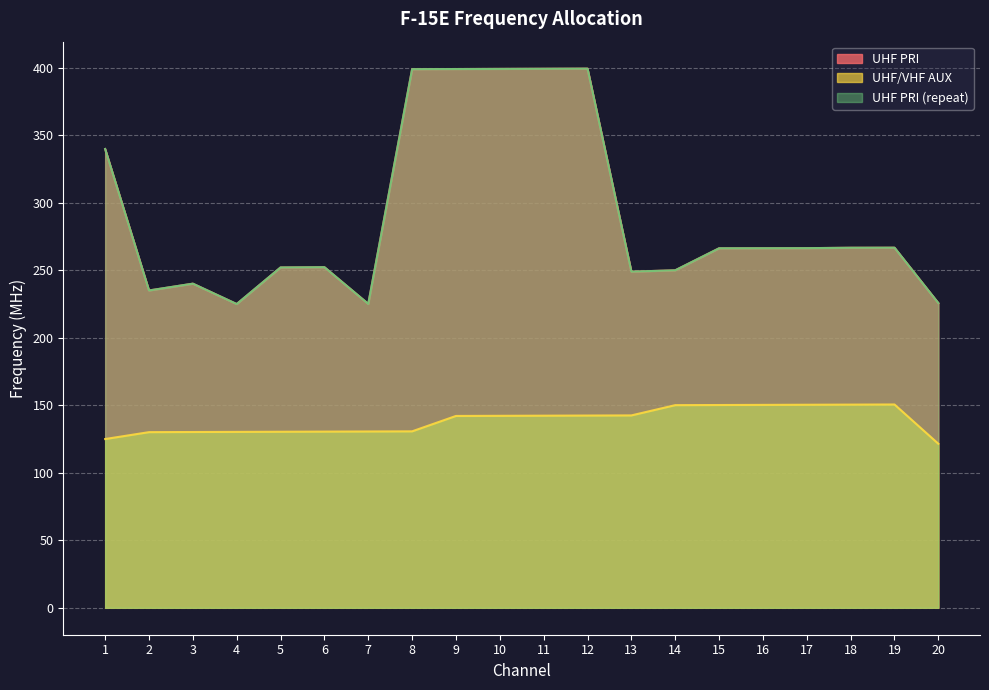

How many lines are shown in the chart?

3